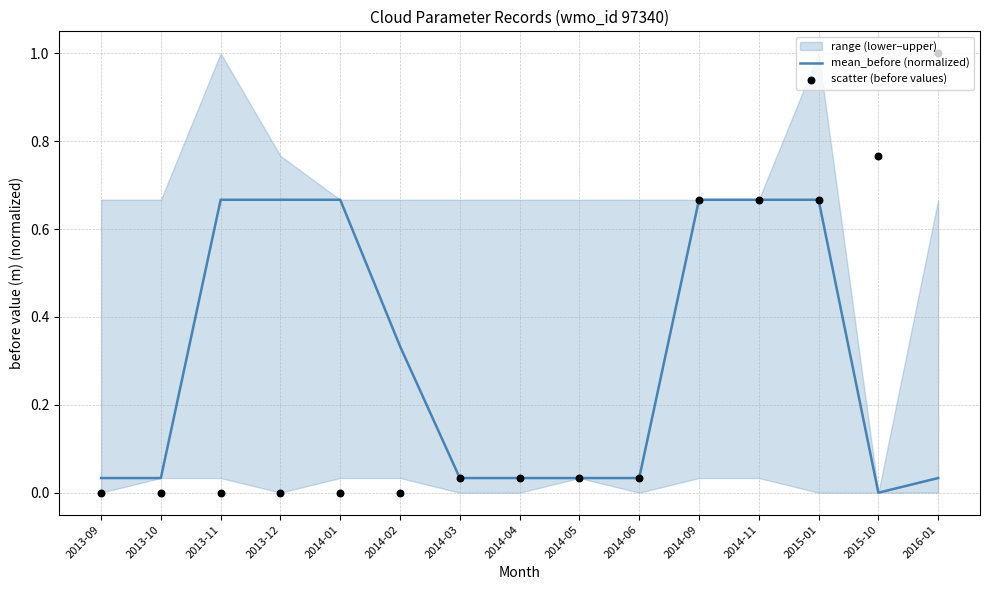

Which series contains the lowest Y value?

mean_before (normalized)